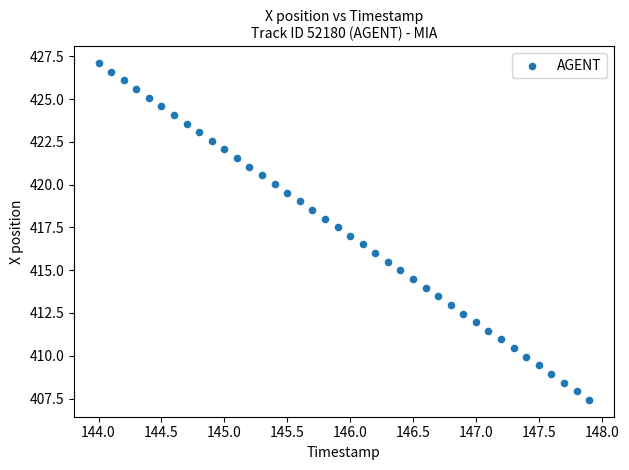

What is the range of Y values (max minus min)?

19.7